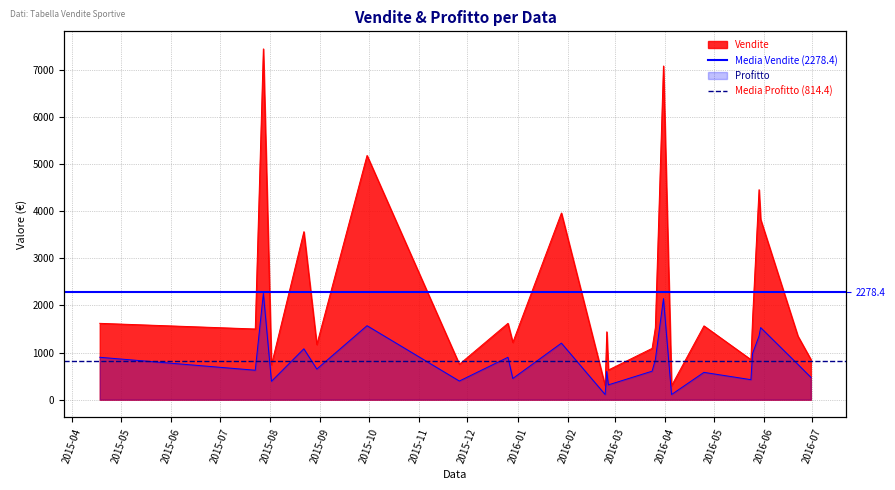

True or false: Media Vendite (2278.4) has a value of 2278.4 at 2015-04.

True